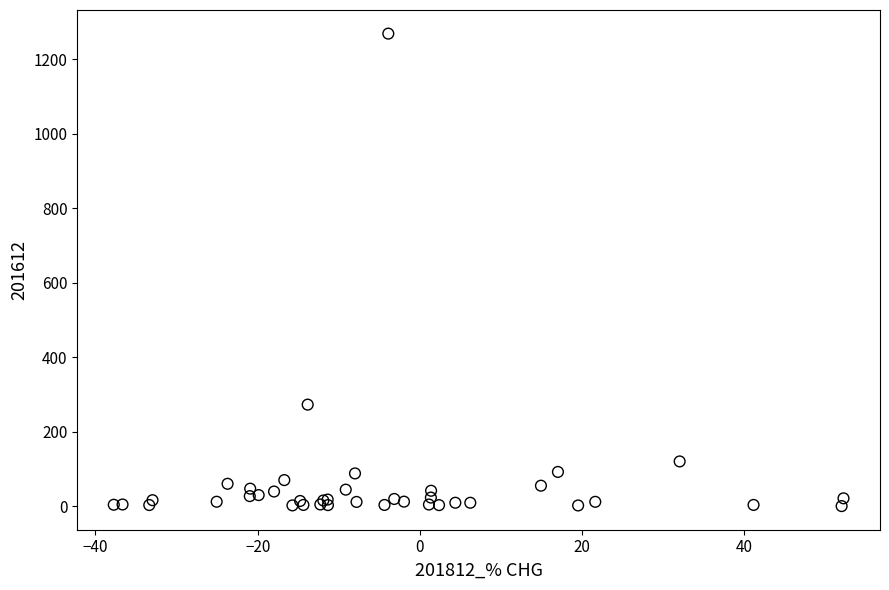

What Y value in the scatter plot is closest to 634?

272.9